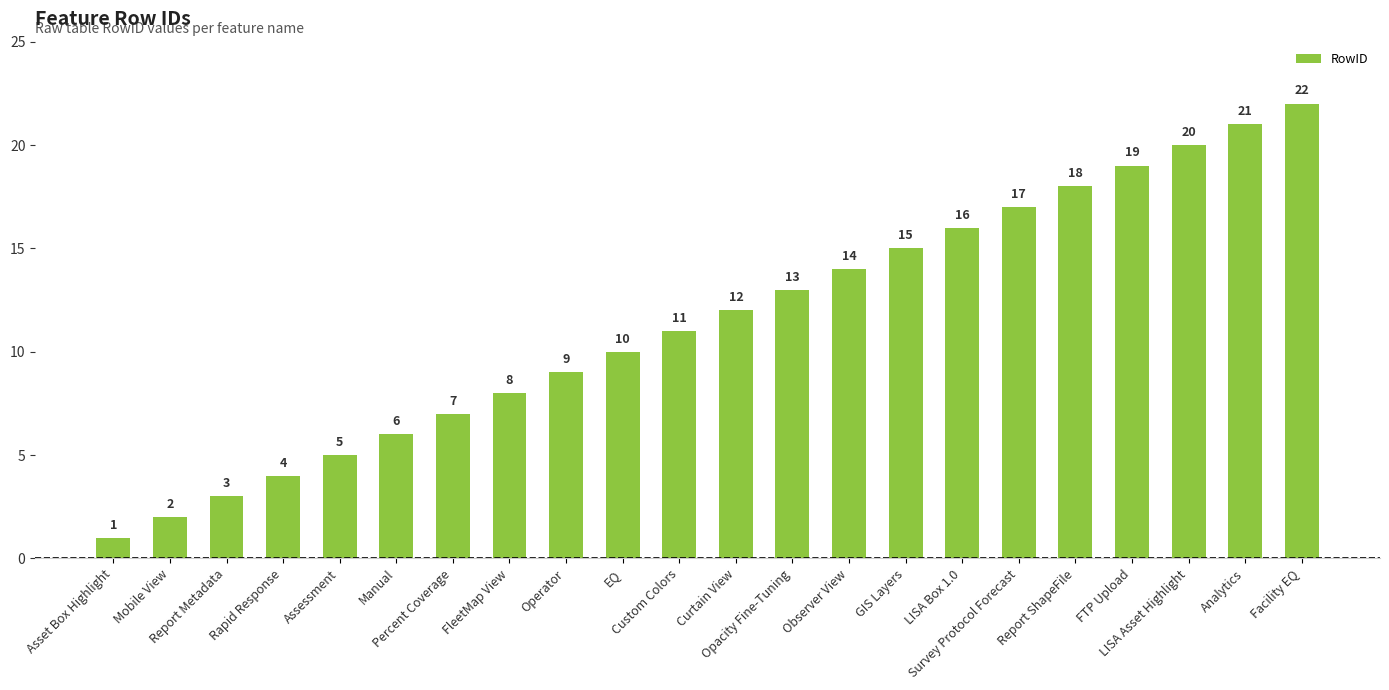

What is the change in value from Mobile View to Observer View?

+12